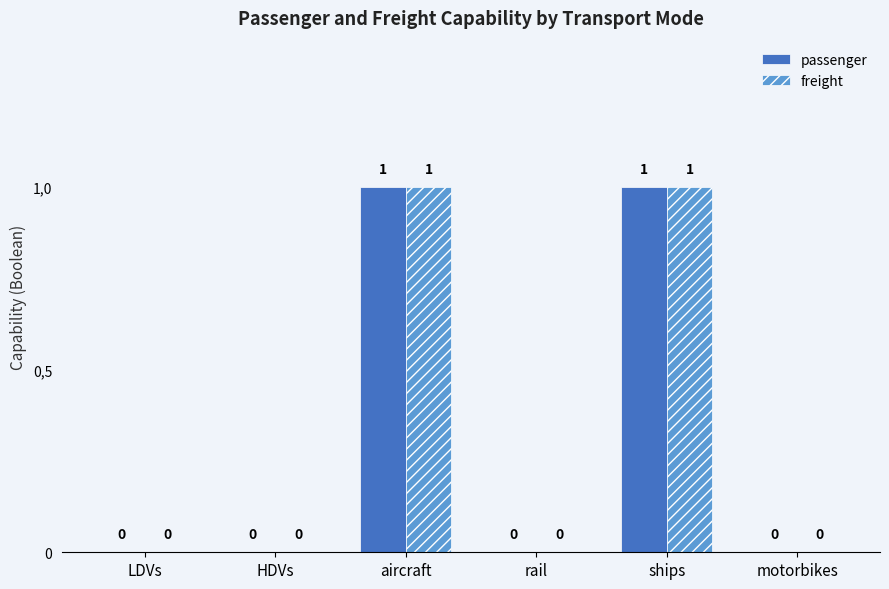

Rank the series at ships from lowest to highest value.

passenger, freight